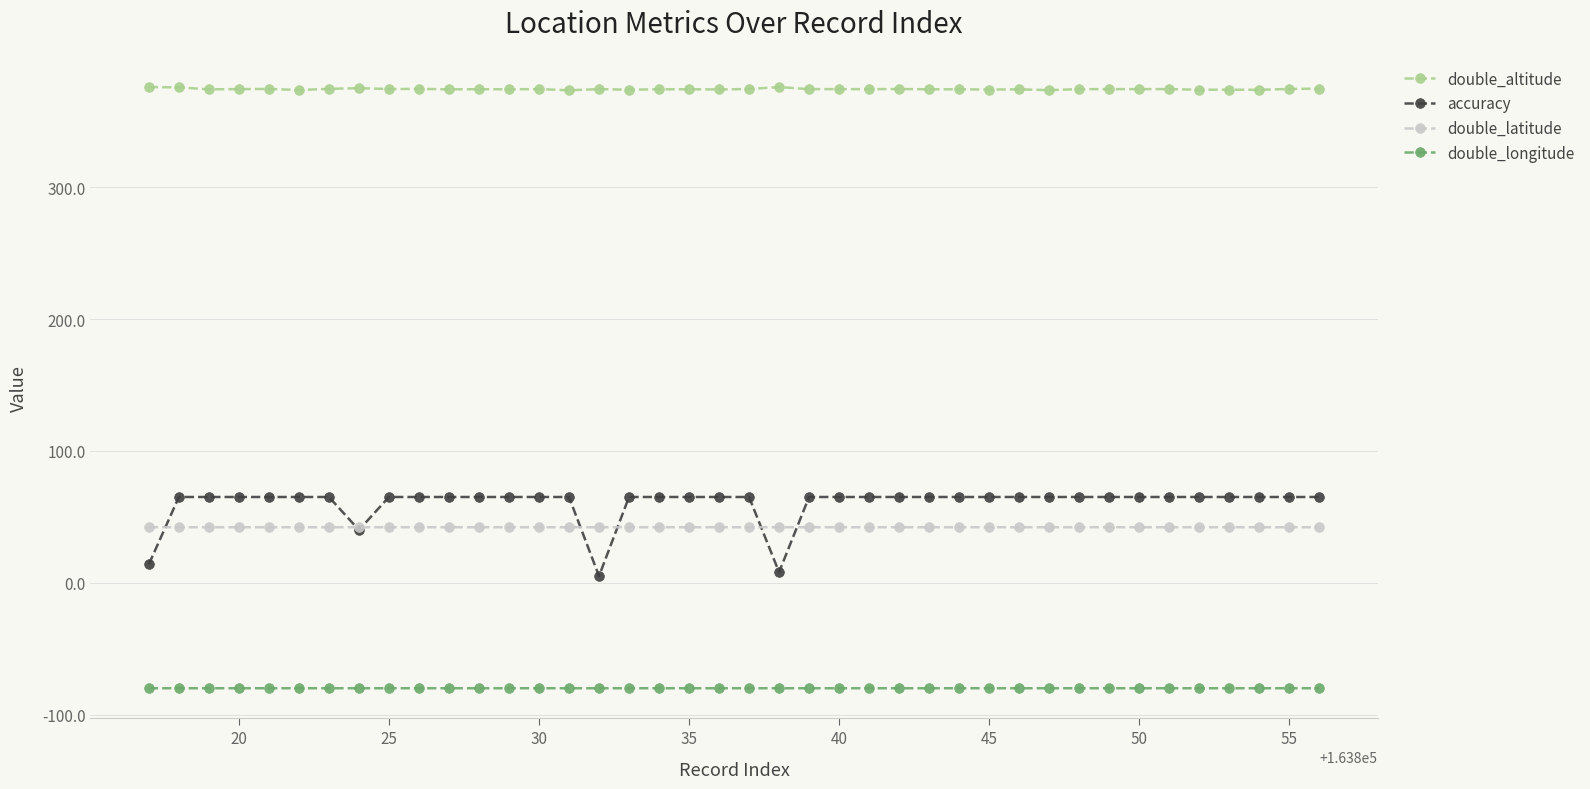

True or false: double_altitude and double_latitude cross at least once.

False